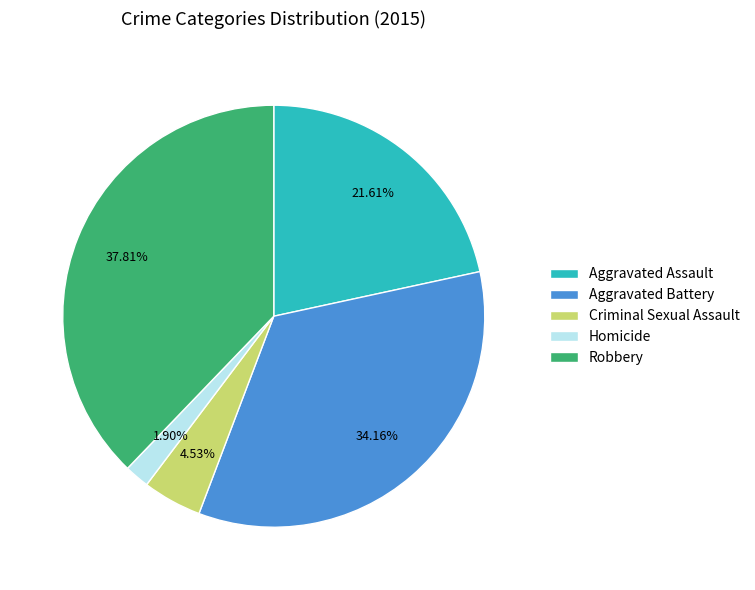

Is there a majority slice in this chart?

No